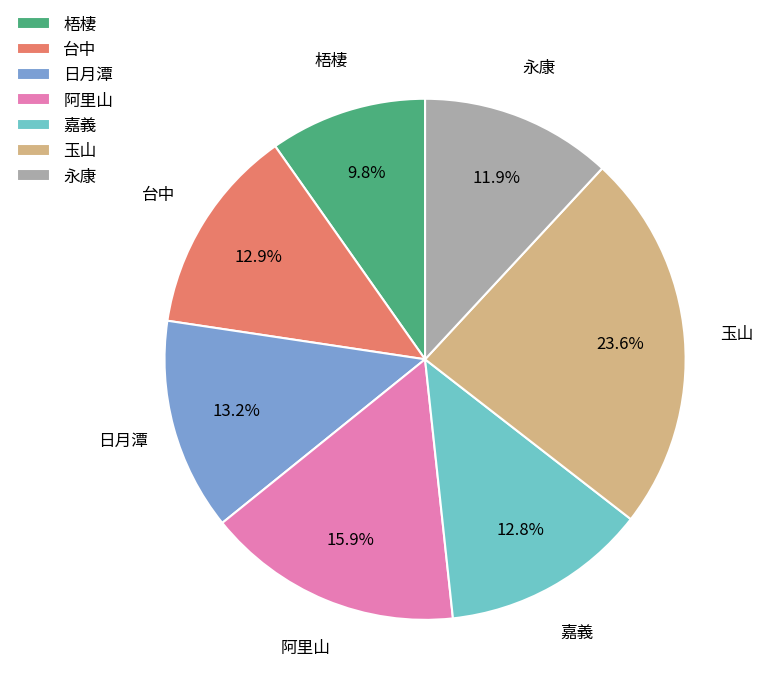

Combined, do 玉山 and 日月潭 account for over 50%?

No